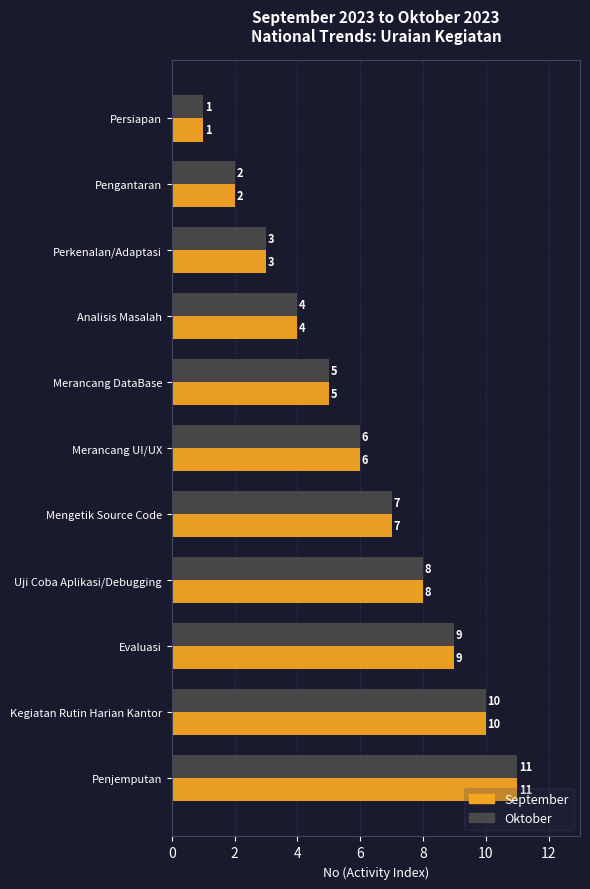

What is the maximum value shown in the chart?

11